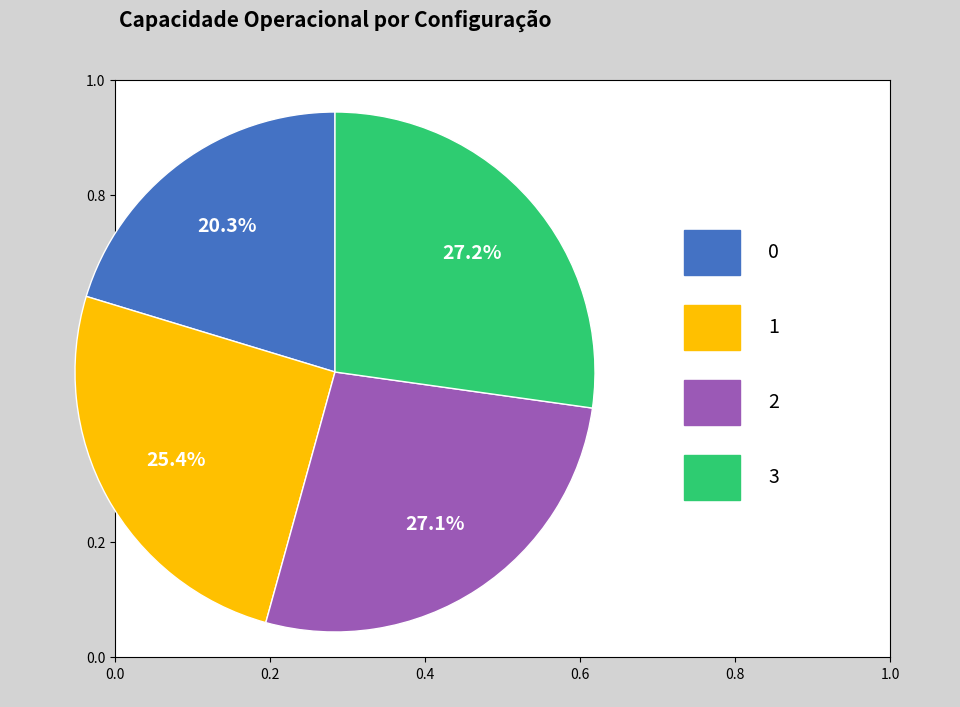

Does any single category account for the majority?

No